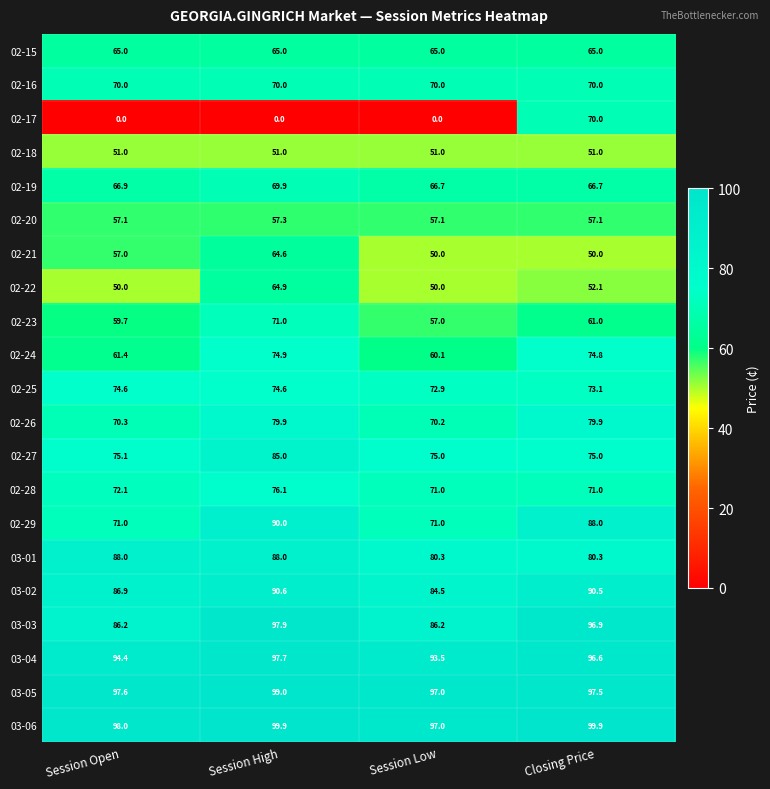

Which series has the widest spread of values?

02-17